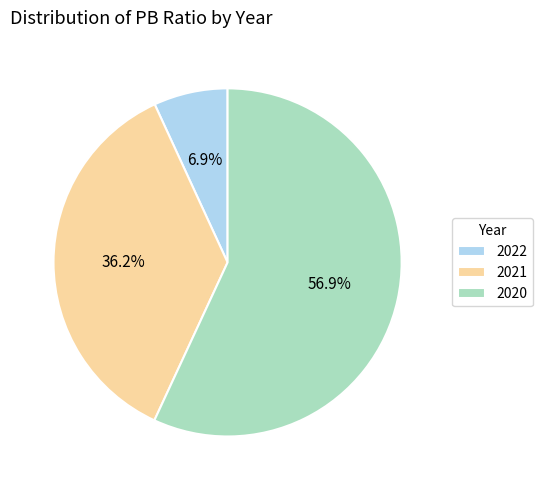

What is the smallest slice in the pie chart?

2022